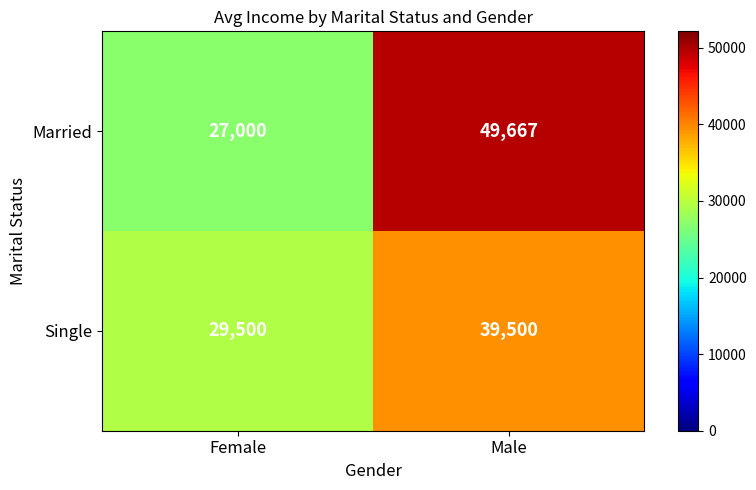

What is the average value of the Single series?

34500